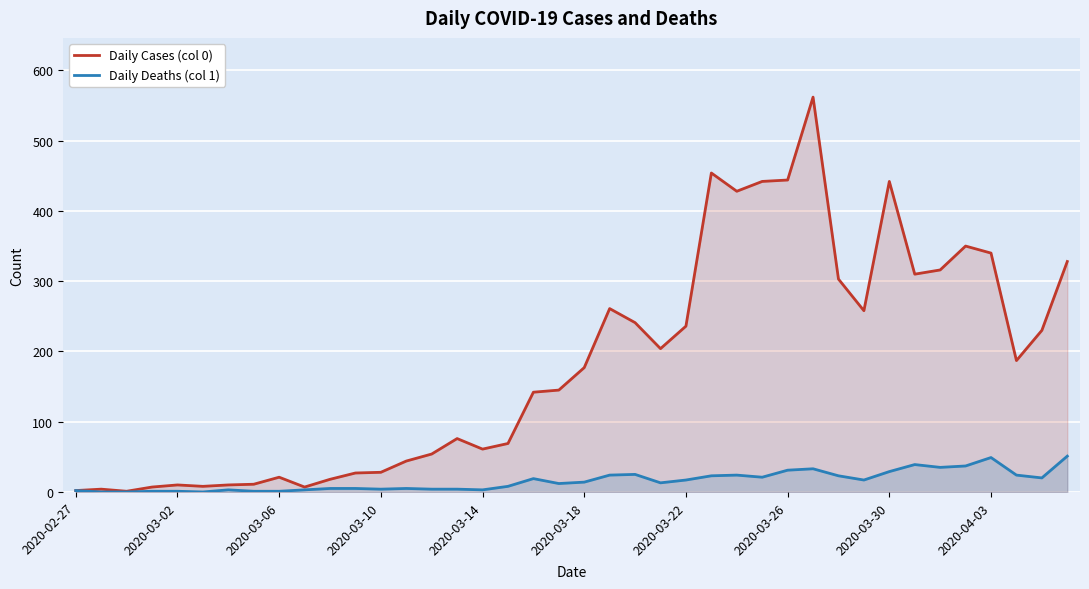

What is the greatest value displayed?

562